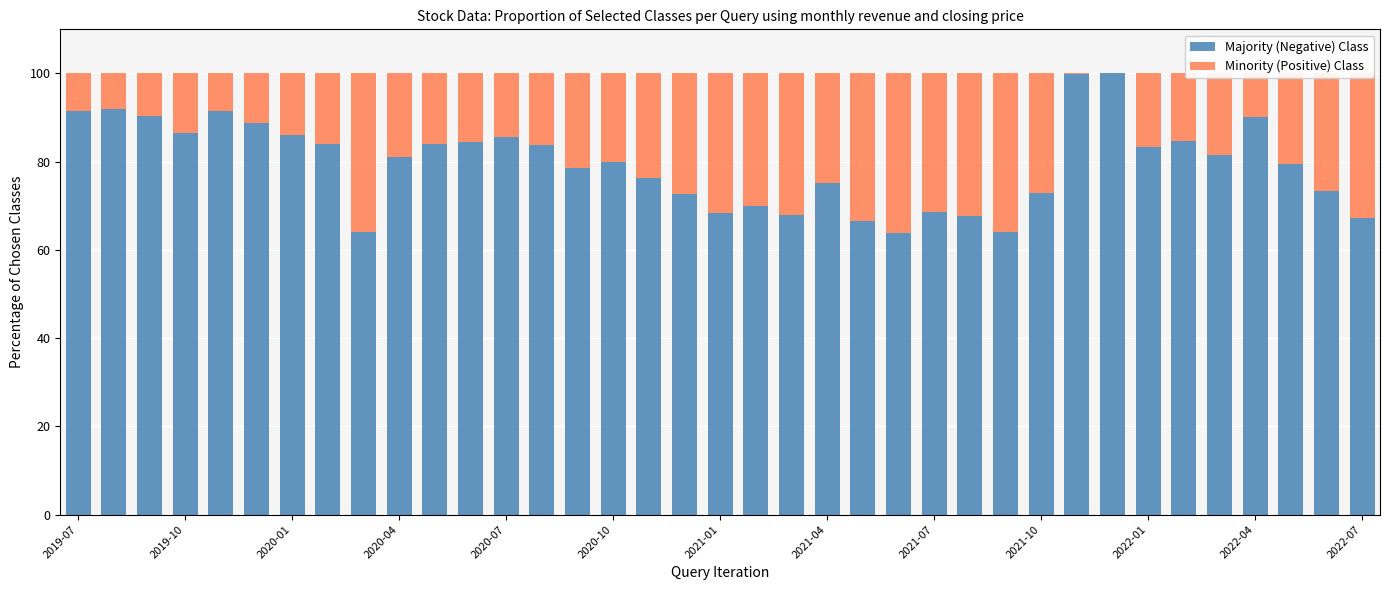

Does the chart contain stacked bars?

Yes